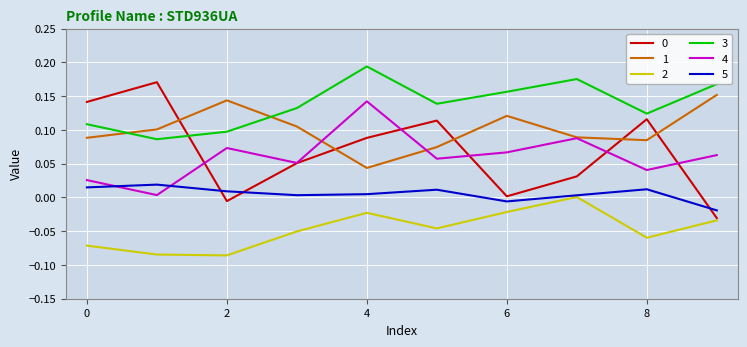

True or false: 0 and 1 intersect in this chart.

True